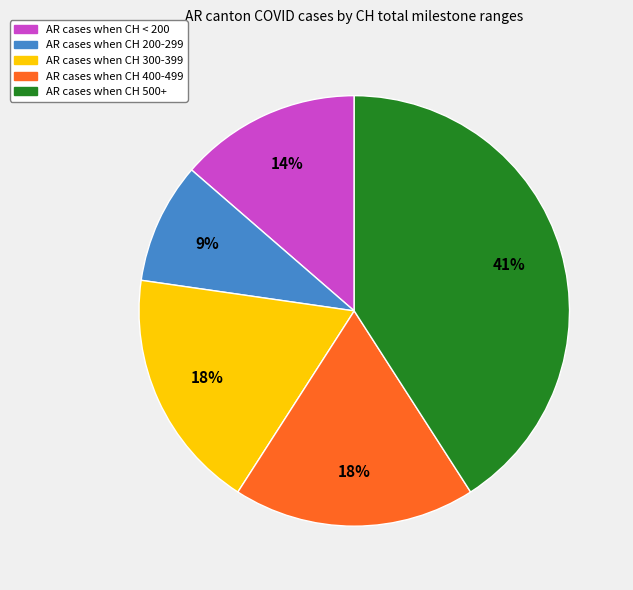

What percentage is the AR cases when CH 500+ slice, to the nearest percent?

41%